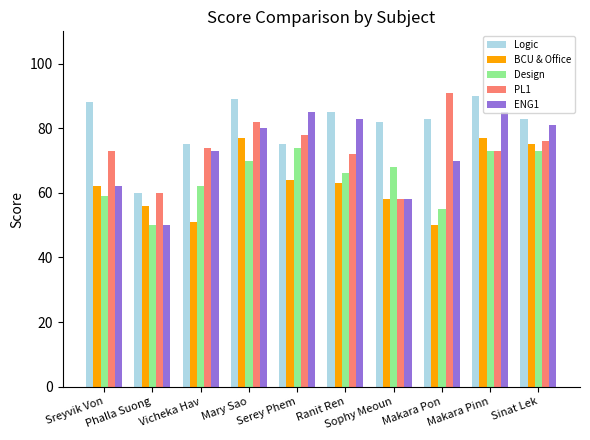

Reading right to left, what are all the values shown in this chart?

Logic: 83	90	83	82	85	75	89	75	60	88
BCU & Office: 75	77	50	58	63	64	77	51	56	62
Design: 73	73	55	68	66	74	70	62	50	59
PL1: 76	73	91	58	72	78	82	74	60	73
ENG1: 81	85	70	58	83	85	80	73	50	62